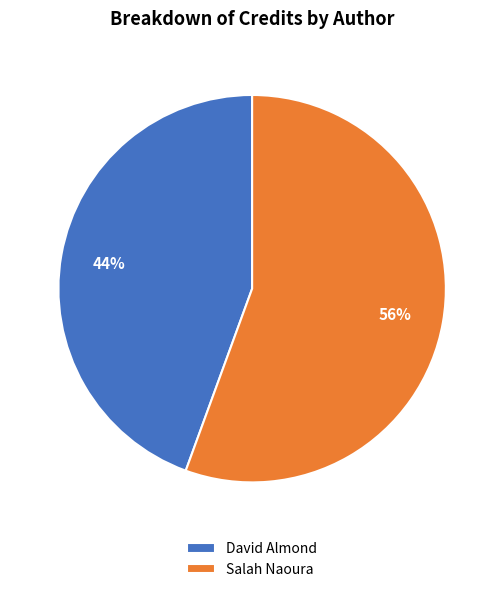

Is there a majority slice in this chart?

Yes